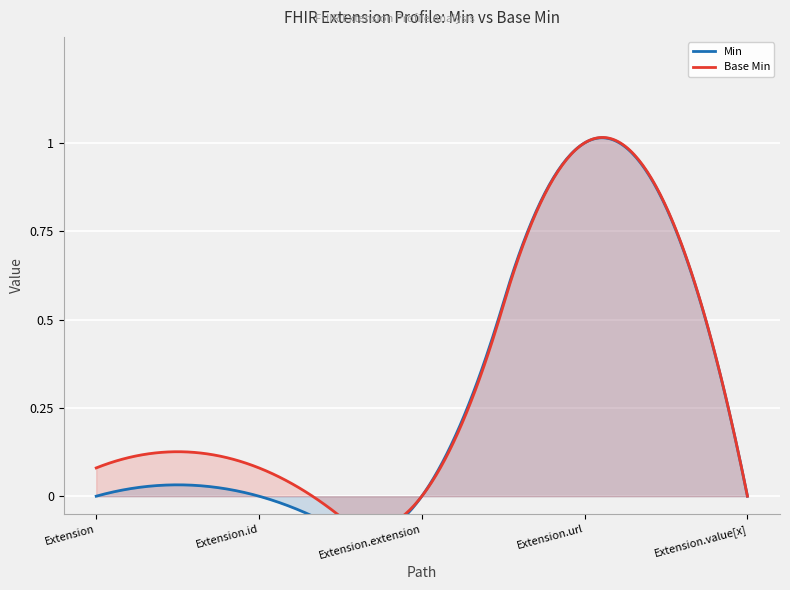

At which category does Base Min reach its first local peak?

Extension.url